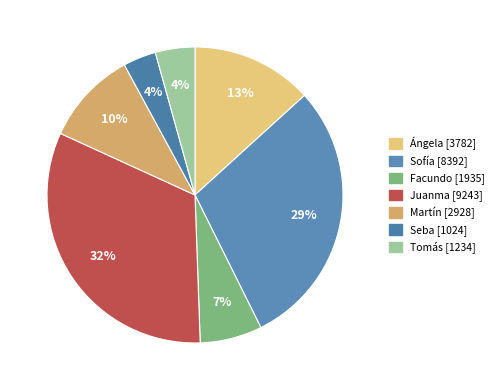

Is it true that Sofía is 29% of the pie?

True